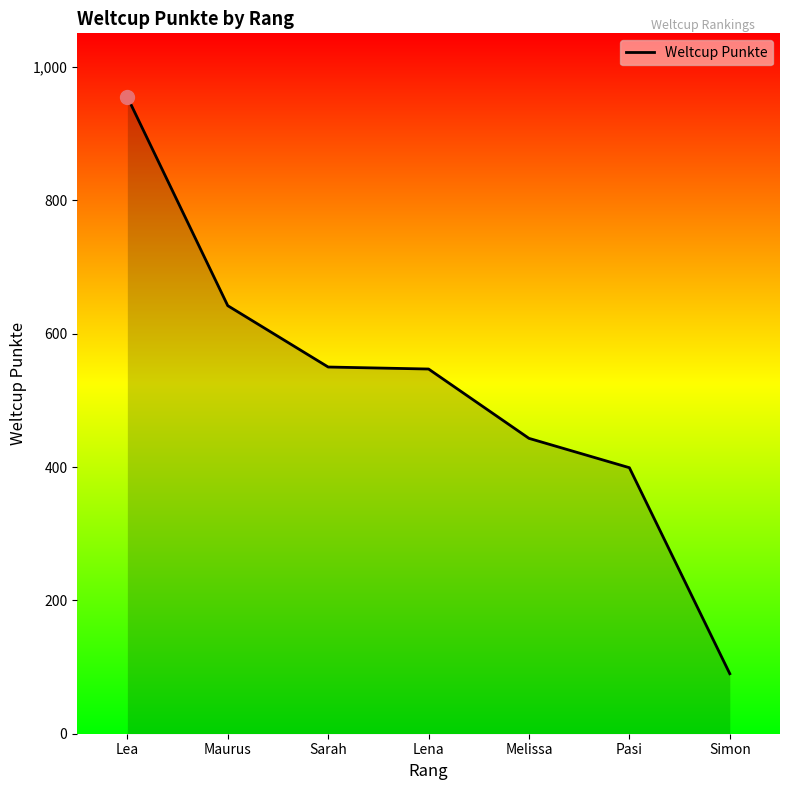

Does the chart display data point markers on the line(s)?

No